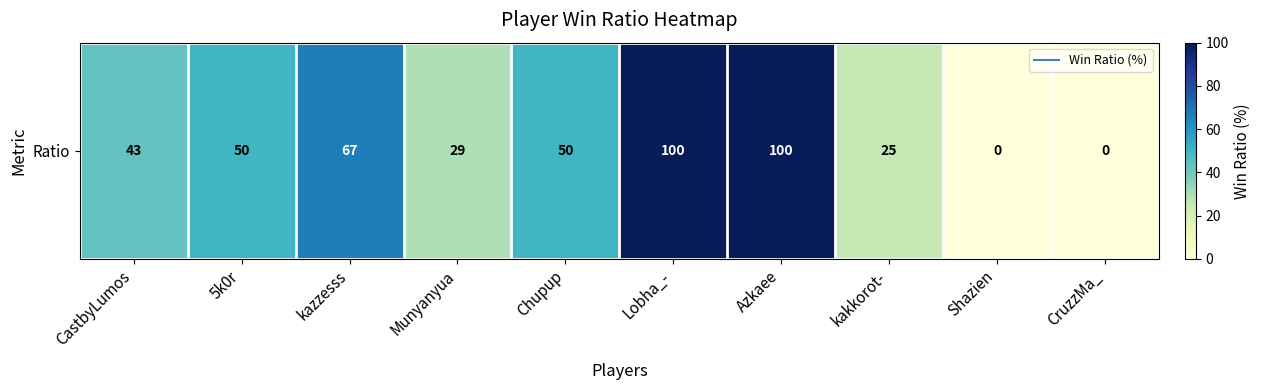

Rank the categories by value from lowest to highest.

Shazien, CruzzMa_, kakkorot-, Munyanyua, CastbyLumos, 5k0r, Chupup, kazzesss, Lobha_-, Azkaee